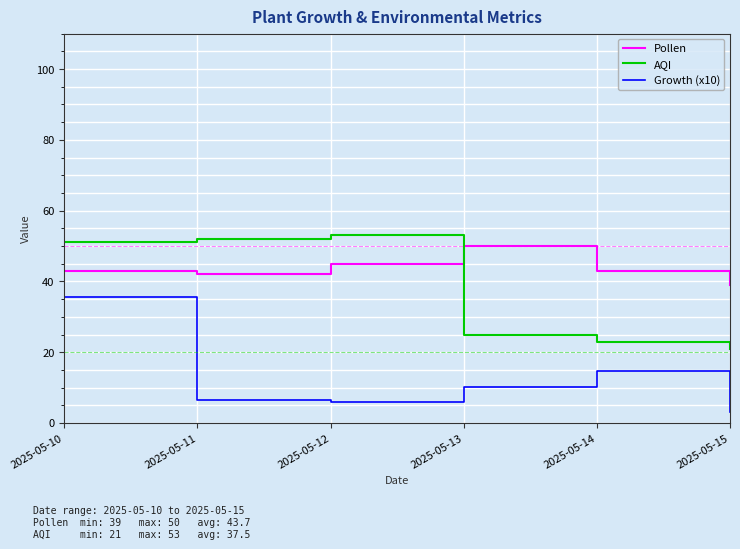

How many series are shown in this chart?

3